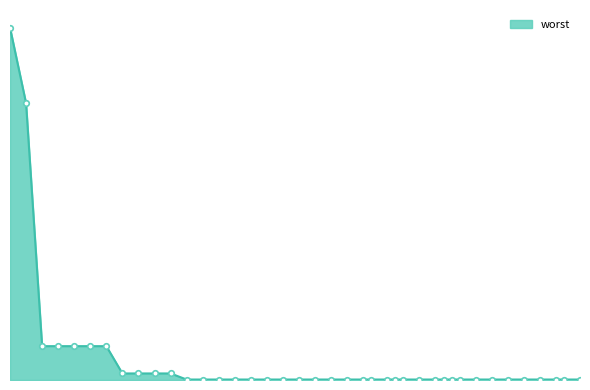

What is the average value?

0.2